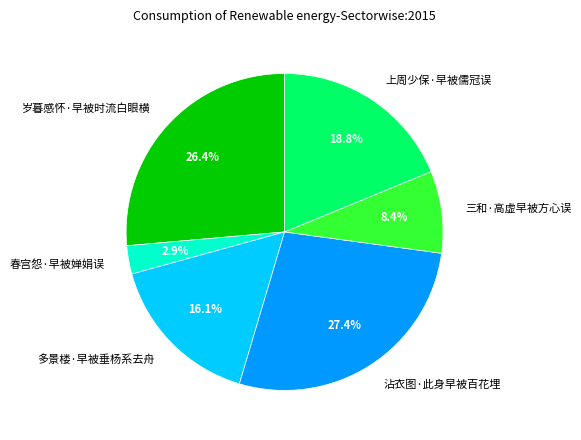

Between 三和·高虚早被方心误 and 上周少保·早被儒冠误, which is larger?

上周少保·早被儒冠误